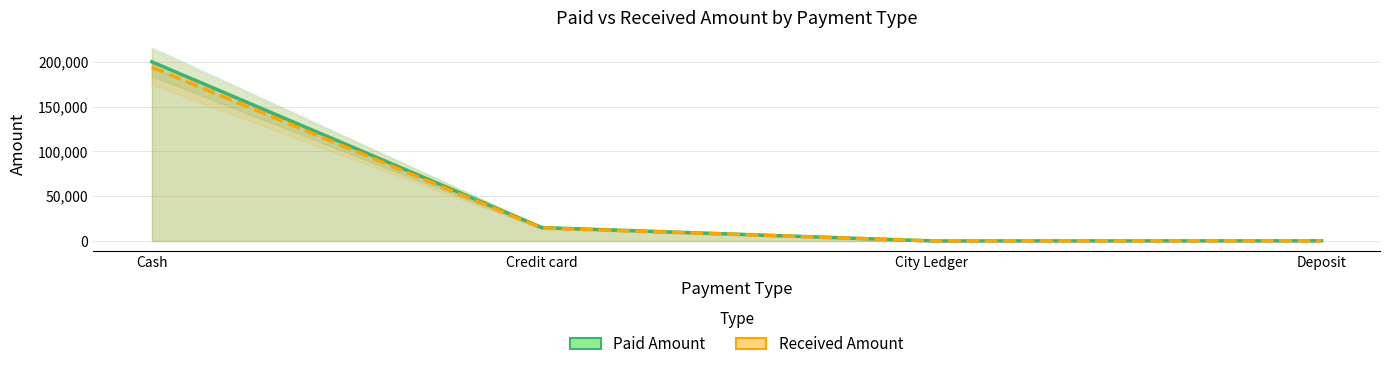

Between Cash and City Ledger, which is larger?

Cash